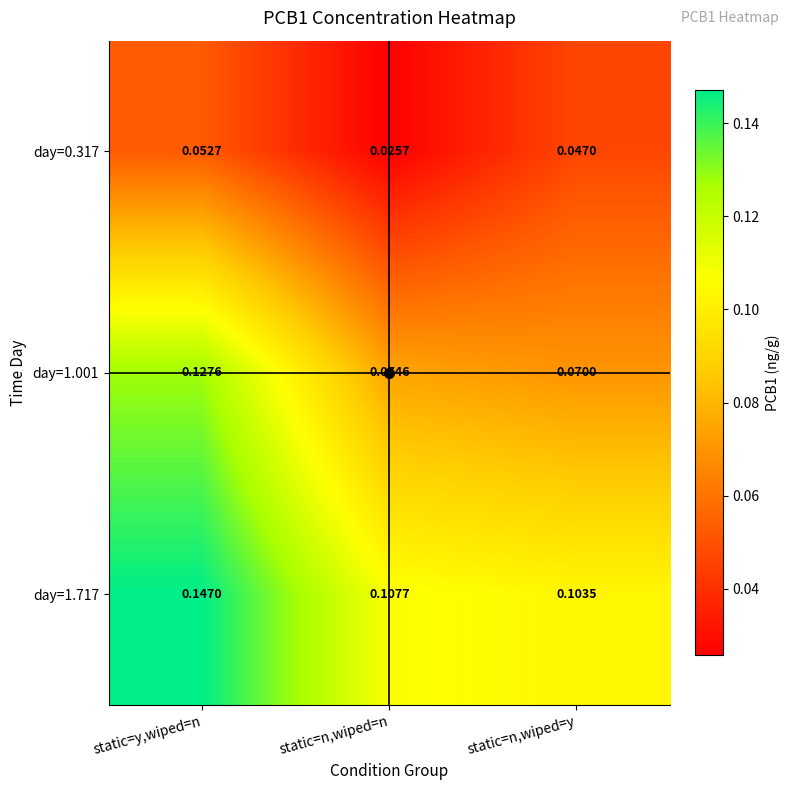

Where is day=1.717 nearest to the value 0?

static=n,wiped=y